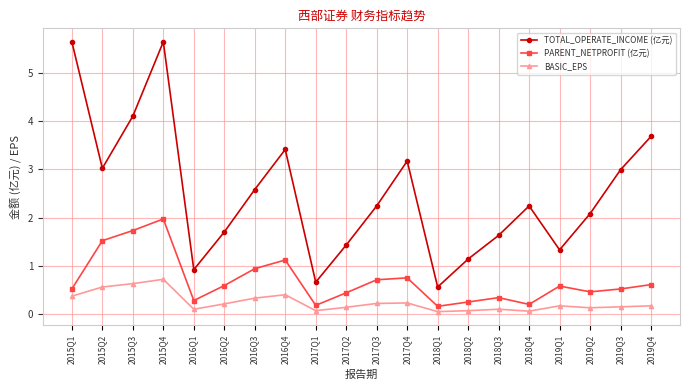

Rank the series by their maximum value, from highest to lowest.

TOTAL_OPERATE_INCOME (亿元), PARENT_NETPROFIT (亿元), BASIC_EPS